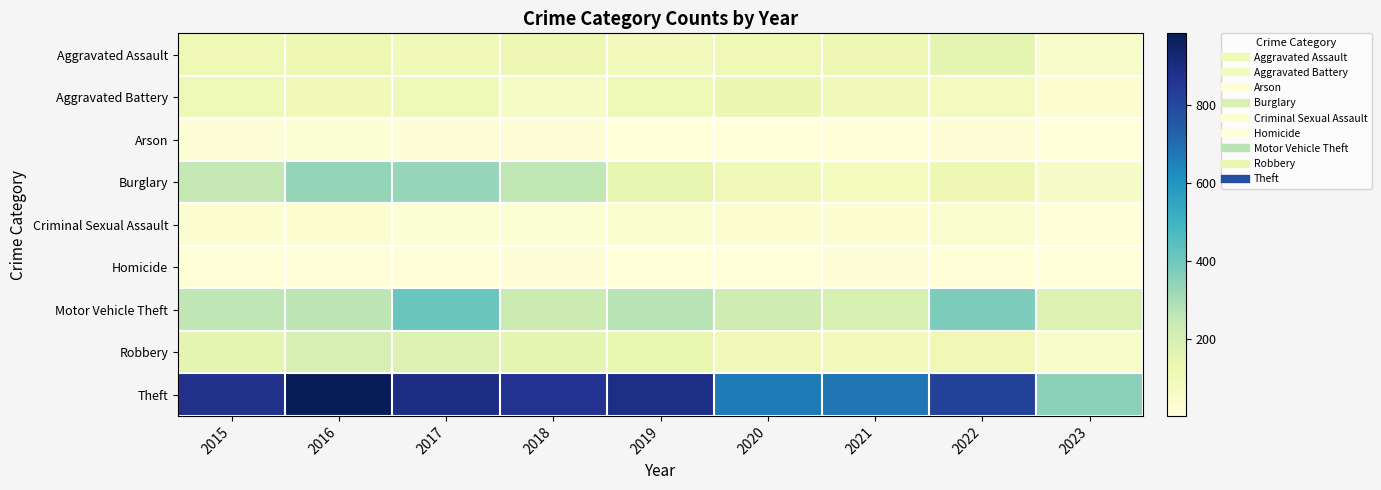

Which series changed the most between 2015 and 2020?

Theft